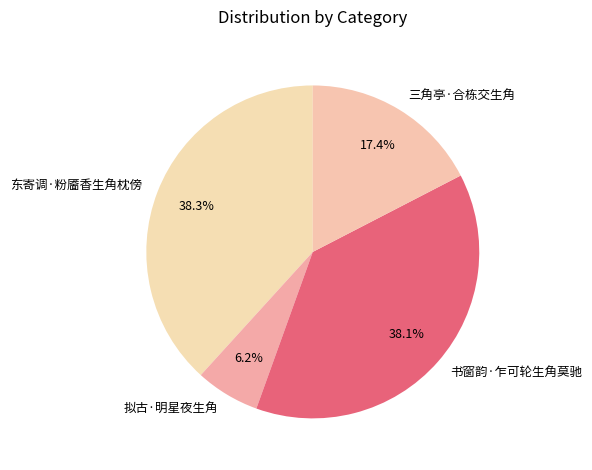

To the nearest percent, what percentage of the pie is 东寄调·粉靥香生角枕傍?

38%